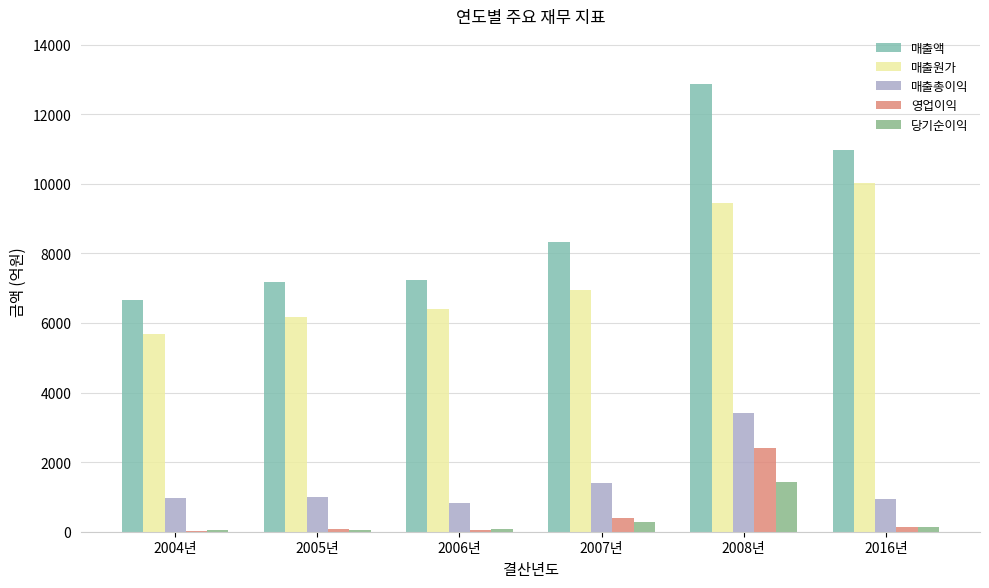

What is the maximum value shown in the chart?

12866.9